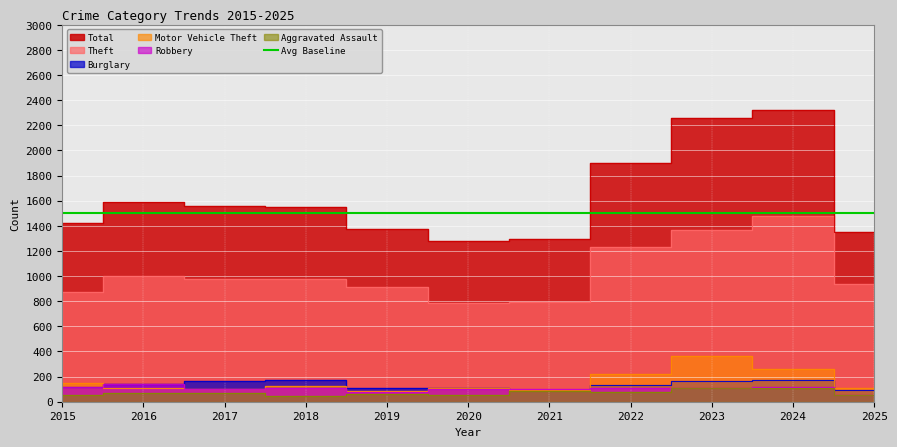

What is the value of the Robbery point at the 5th from the left?

75